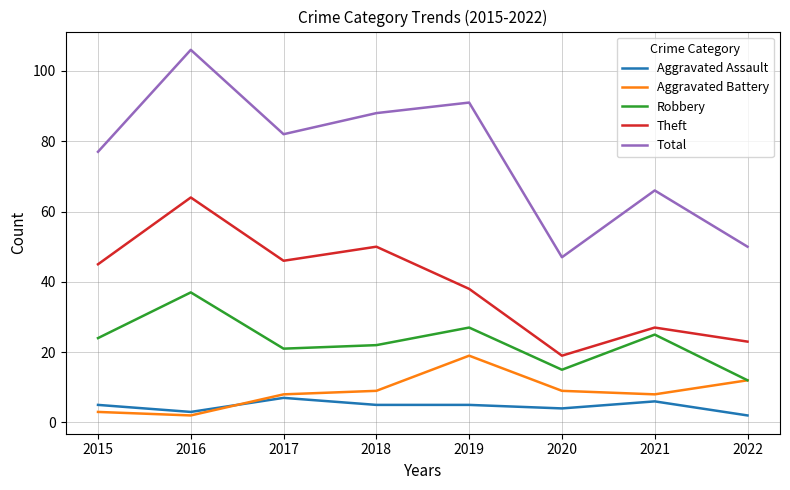

What is the difference between the highest and lowest values at 2015?

74